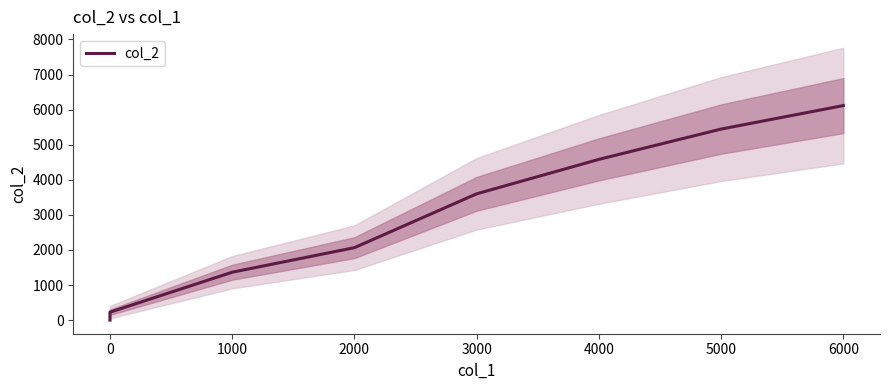

What is the difference between the values at 2000 and 1000?

700